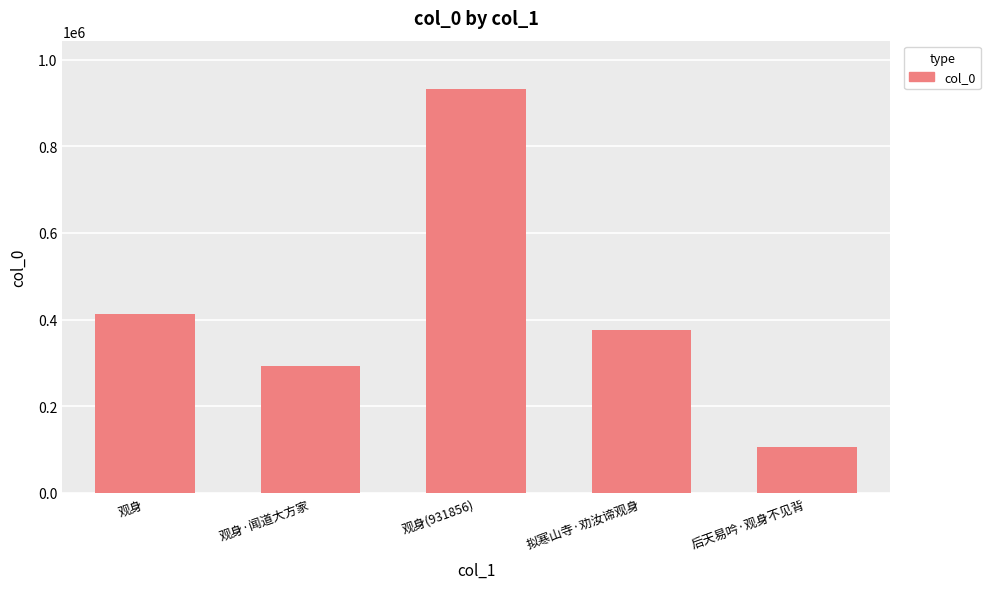

What is the average value?

424053